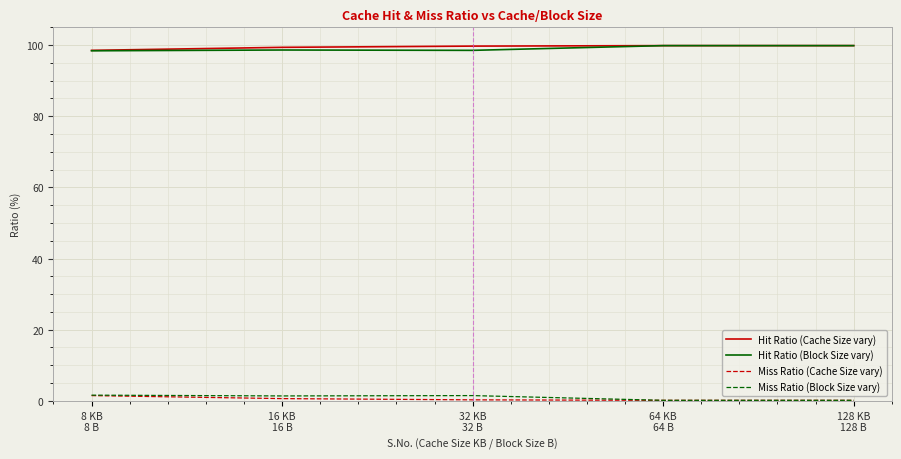

What is the maximum value for Hit Ratio (Cache Size vary)?

99.9